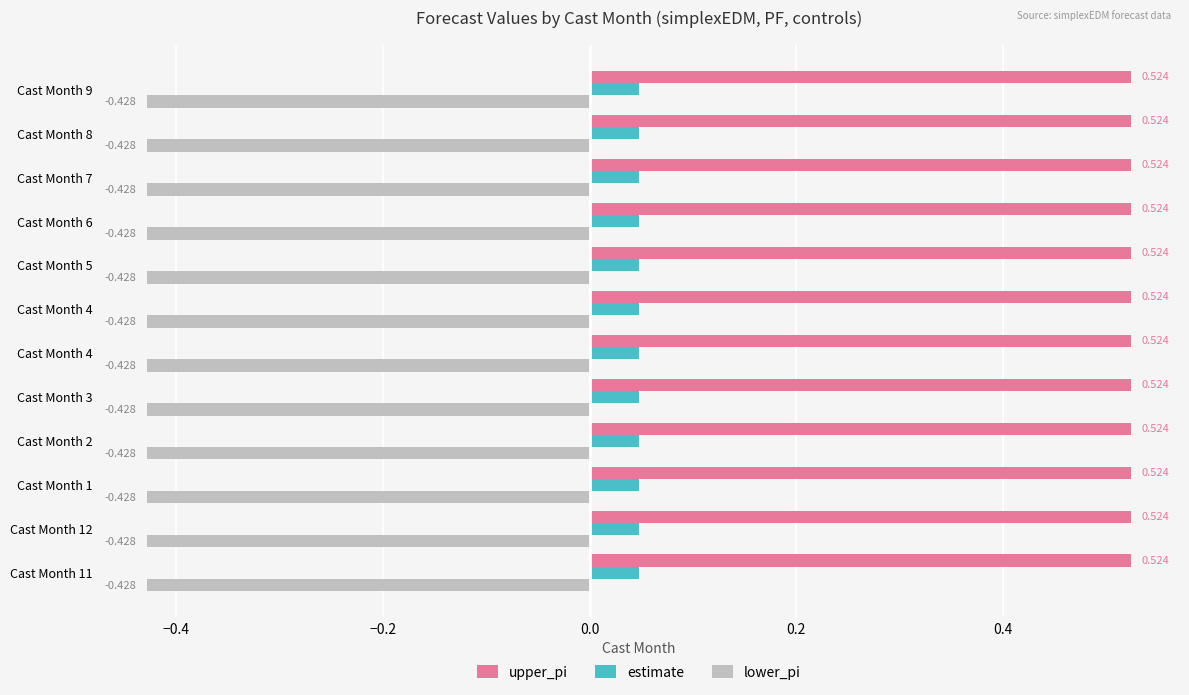

How many distinct data groups are displayed?

3